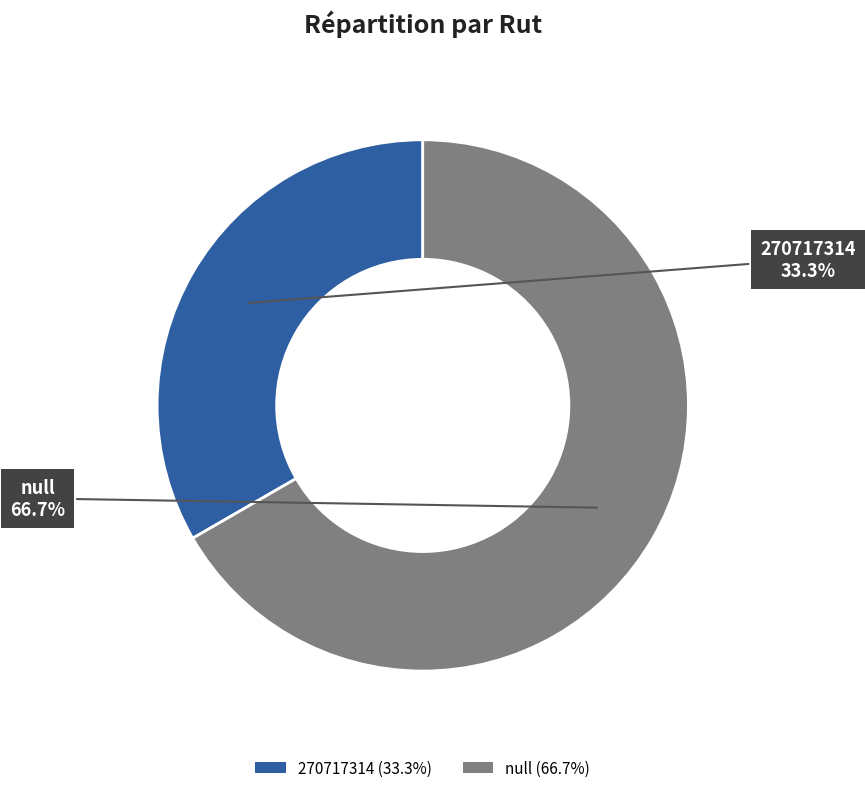

Rank the categories by value from highest to lowest.

null, 270717314